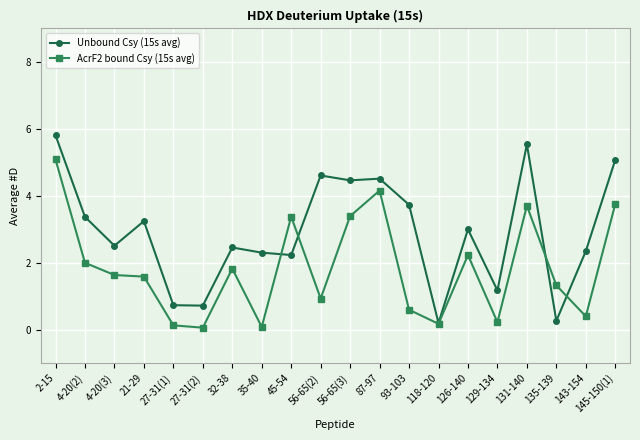

What is the label of the 10th point from the right?

56-65(3)